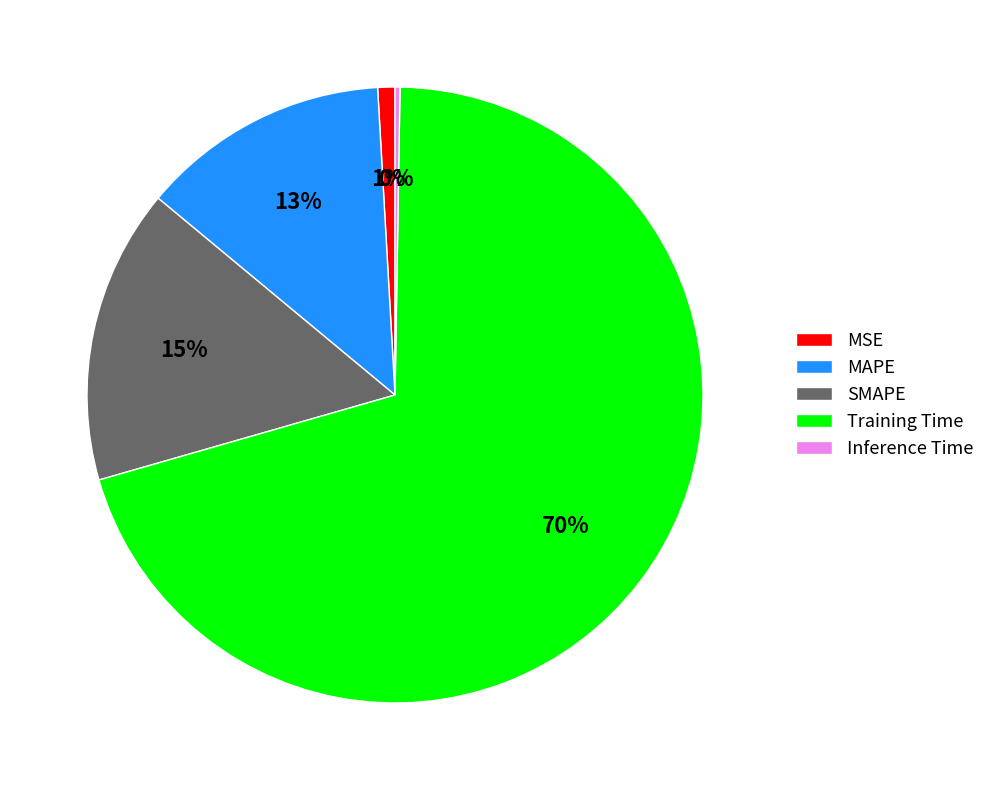

To the nearest percent, what is the combined percentage of Training Time and SMAPE?

86%